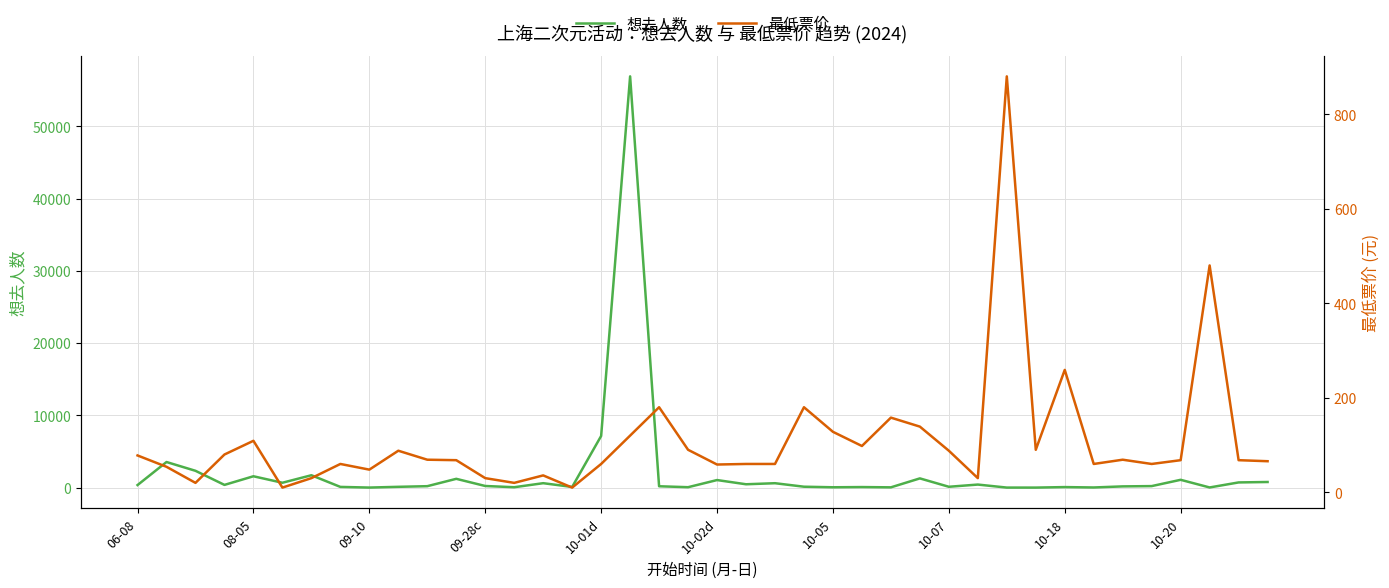

In 最低票价, how many points are lower than both neighbors (excluding endpoints)?

11